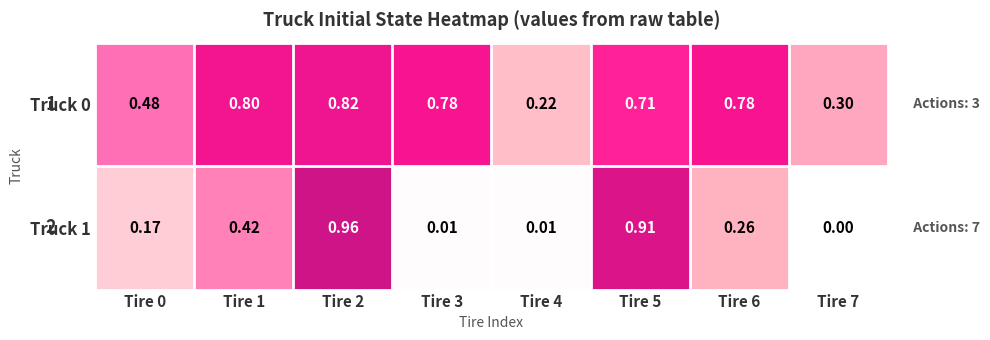

What is the spread (max minus min) of values at Tire 2?

0.1